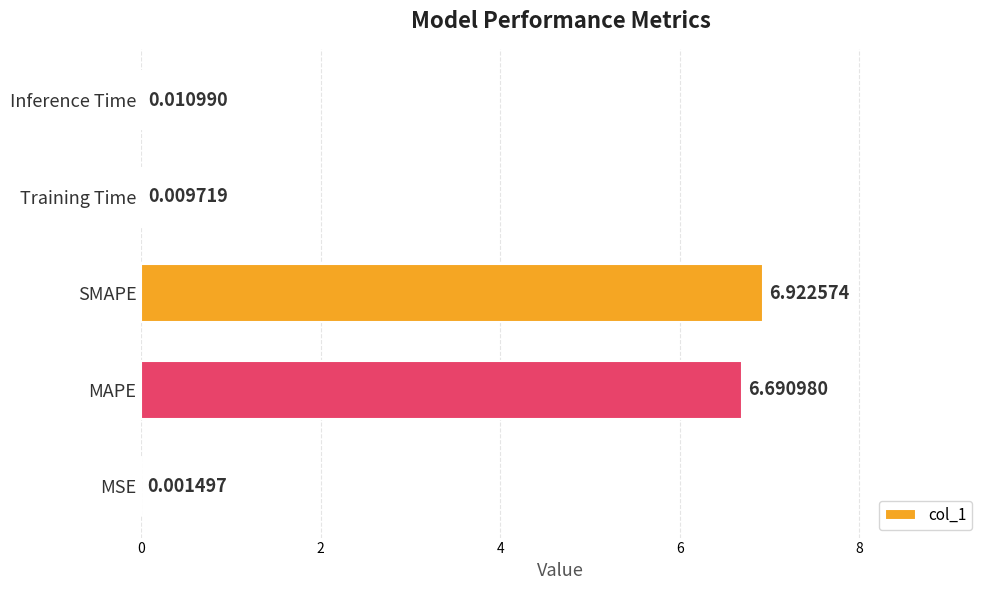

Which label corresponds to the largest value in the chart?

SMAPE